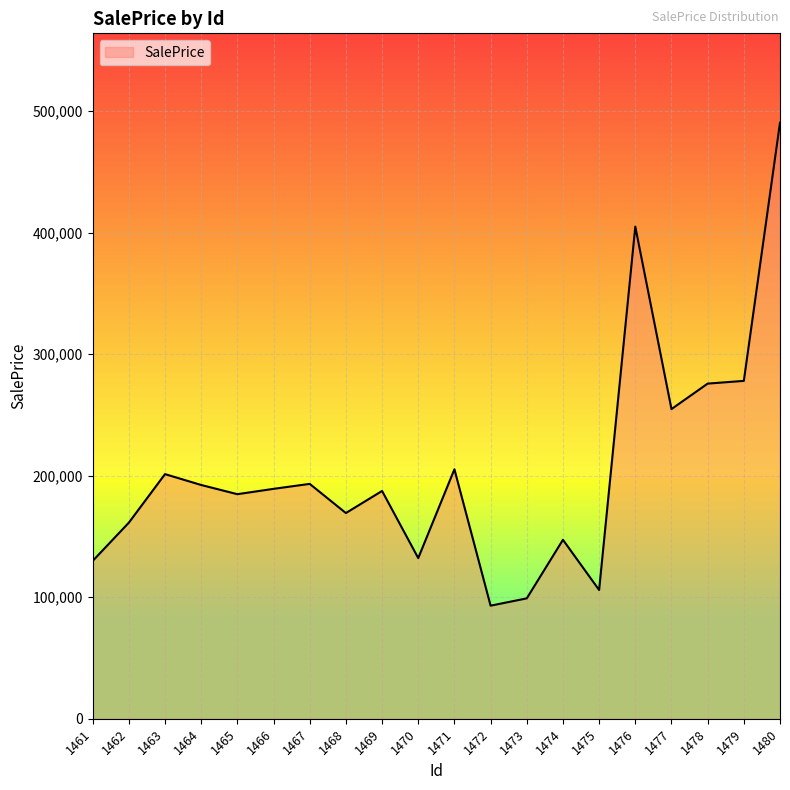

What is the difference between the maximum and minimum values?

397509.8